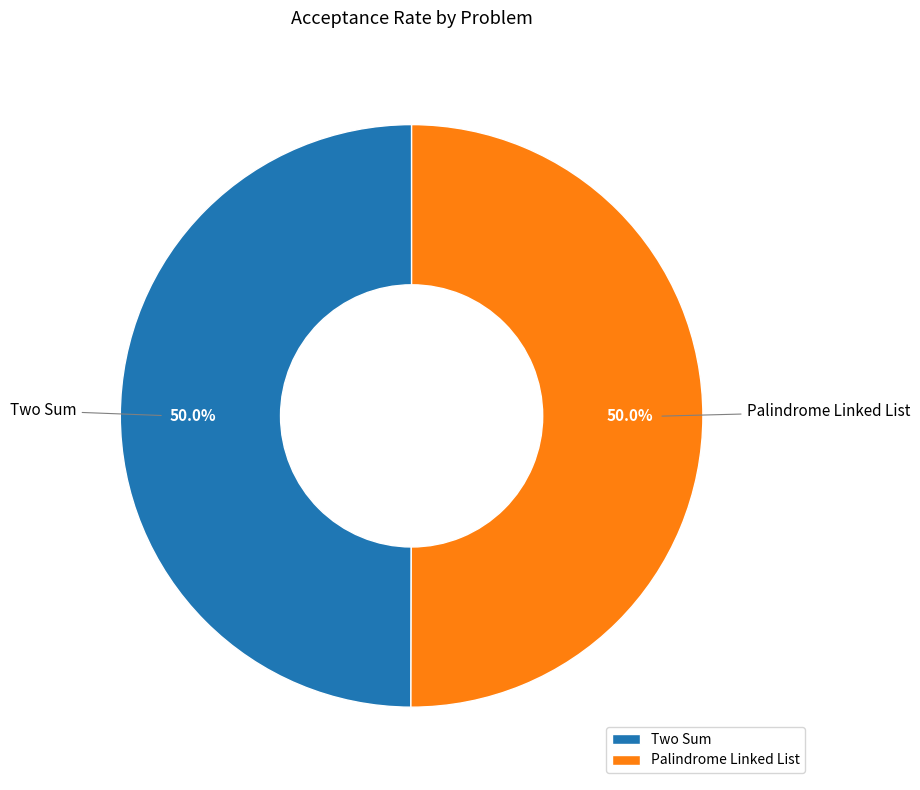

What percentage is the Two Sum slice, to the nearest percent?

50%